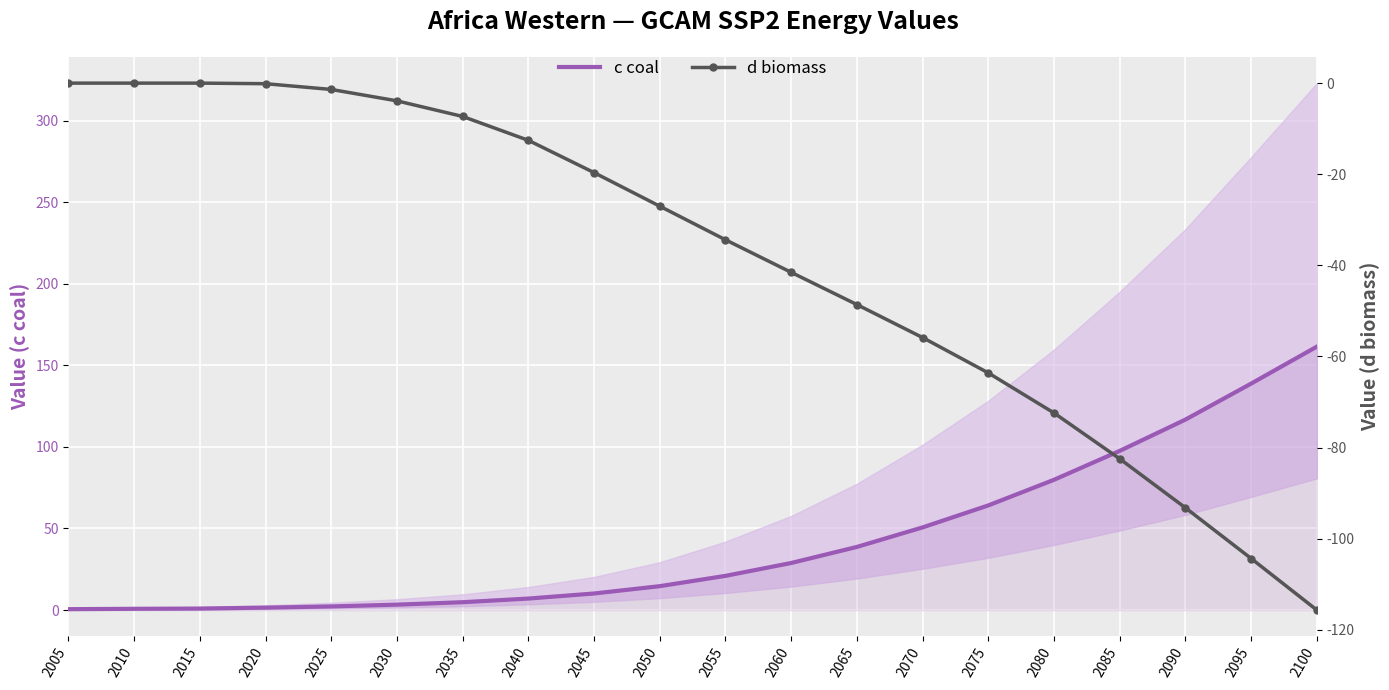

Between 2050 and 2065, which series saw the biggest shift?

c coal